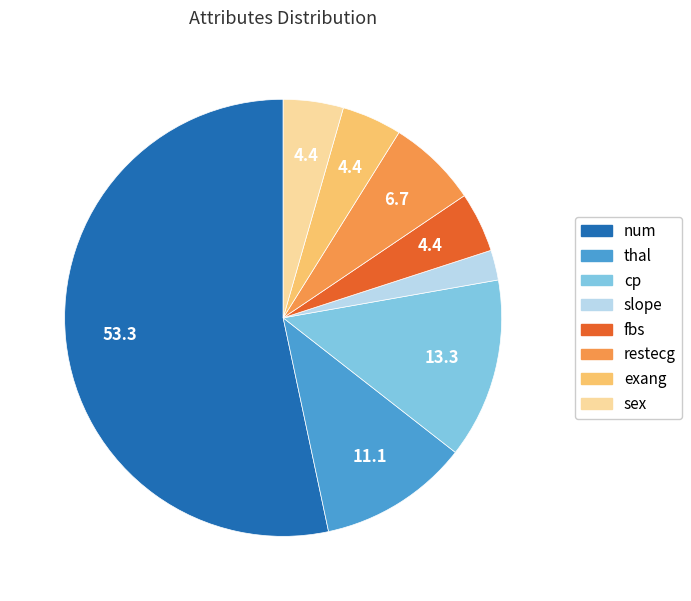

Do thal and slope together represent more than half of the pie?

No